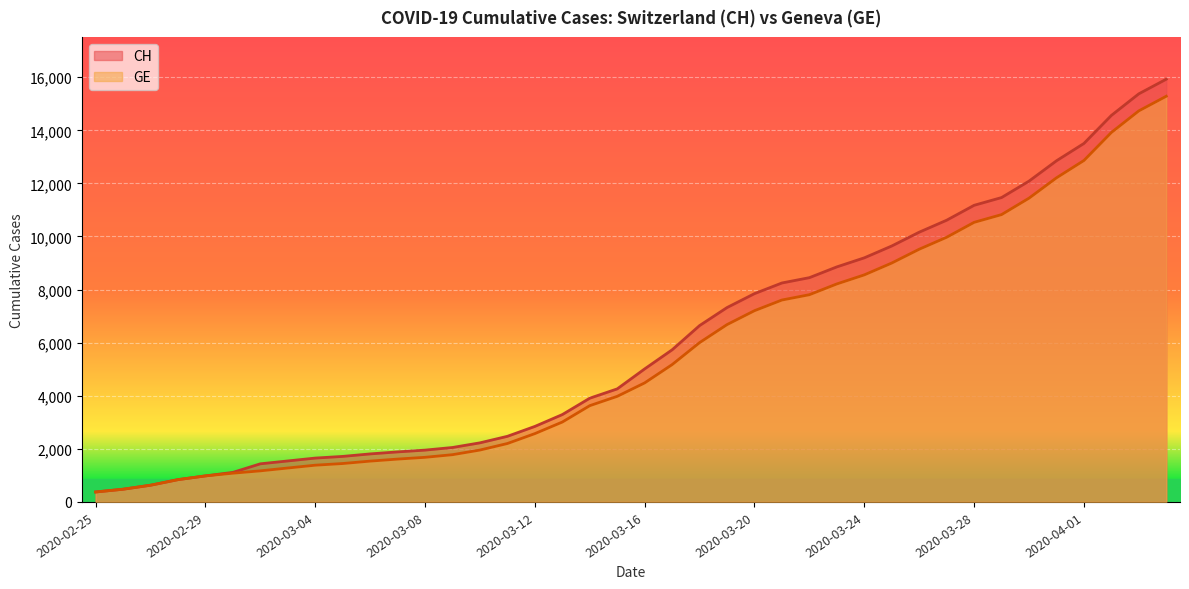

At which label is GE closest to 7829?

2020-03-22